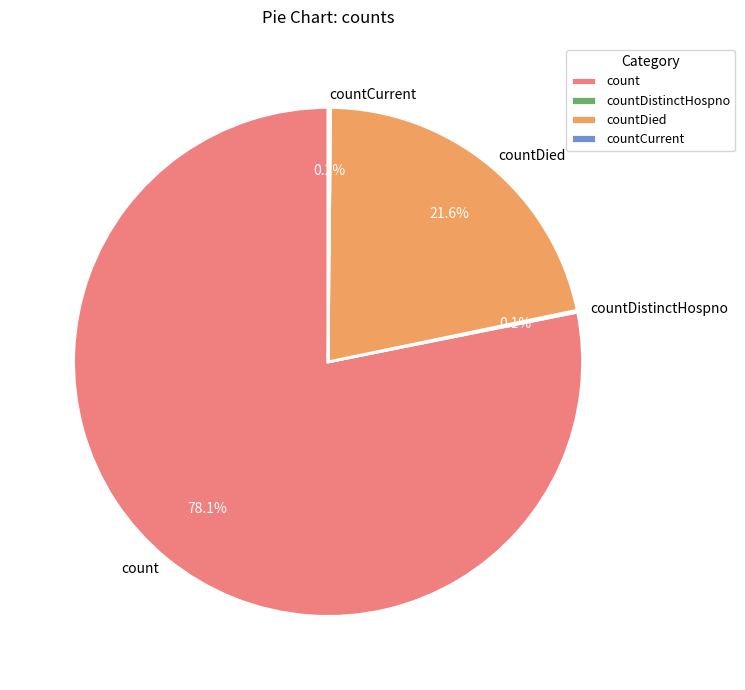

To the nearest percent, what is the difference between the largest and smallest slice percentages?

78%